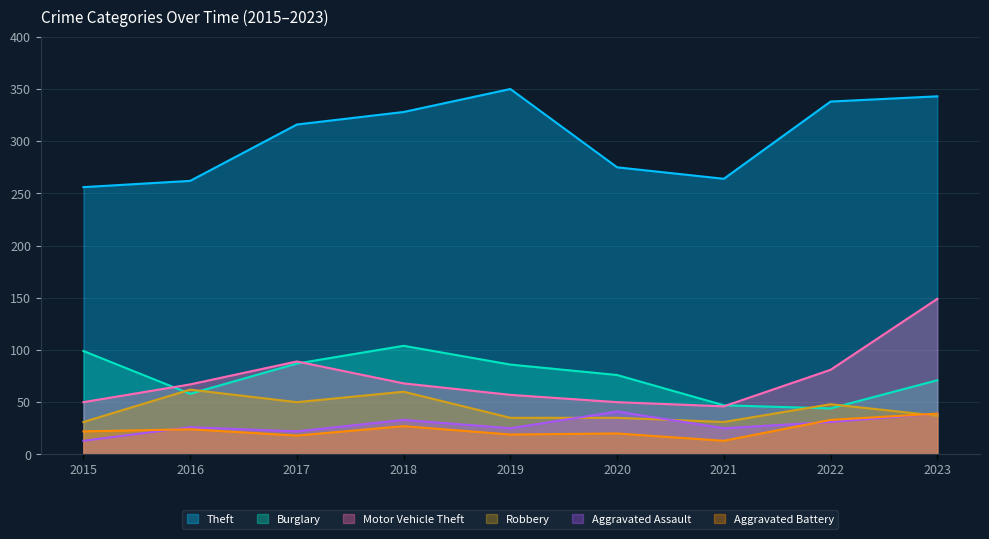

Which series has the largest range (max minus min)?

Motor Vehicle Theft